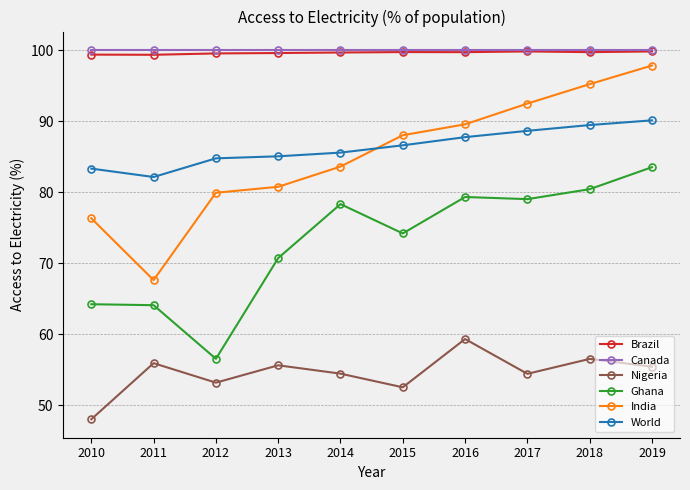

Is this an area chart (filled region under the line)?

No